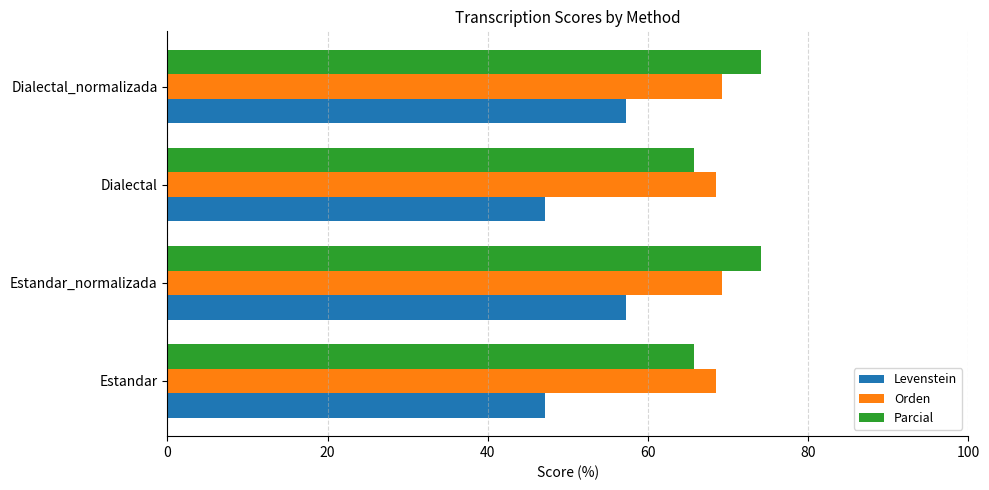

What is the maximum value for Orden?

69.3